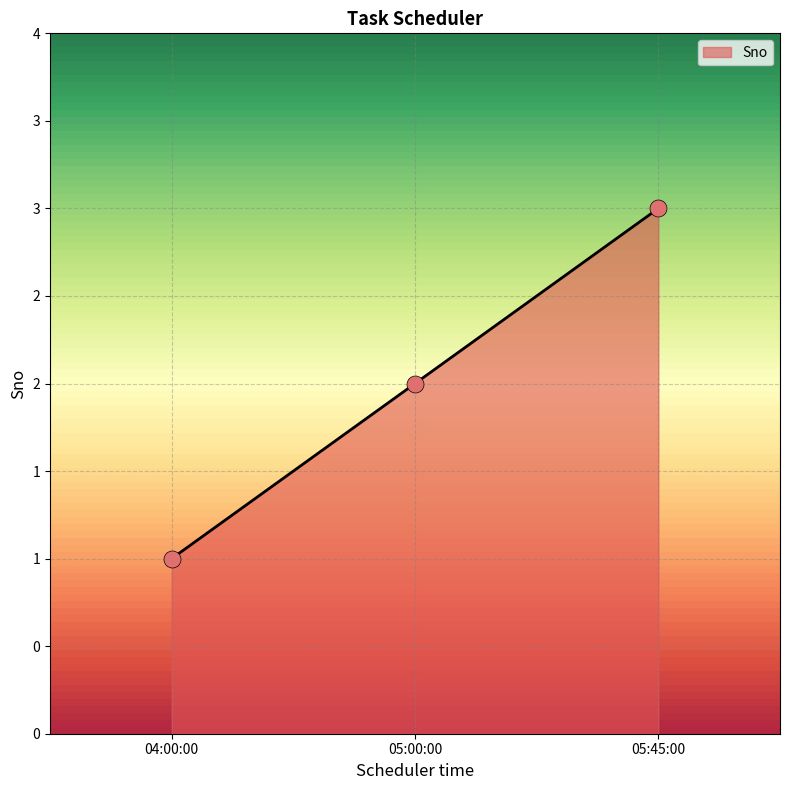

Between 05:00:00 and 05:45:00, which is larger?

05:45:00